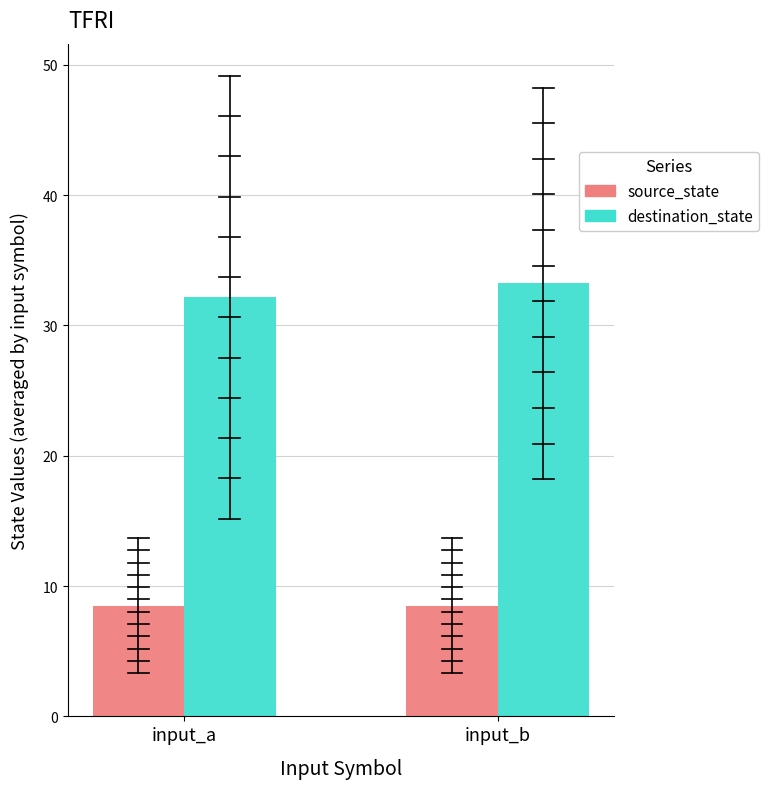

What is the value of the source_state bar at the 1st from the left?

8.5